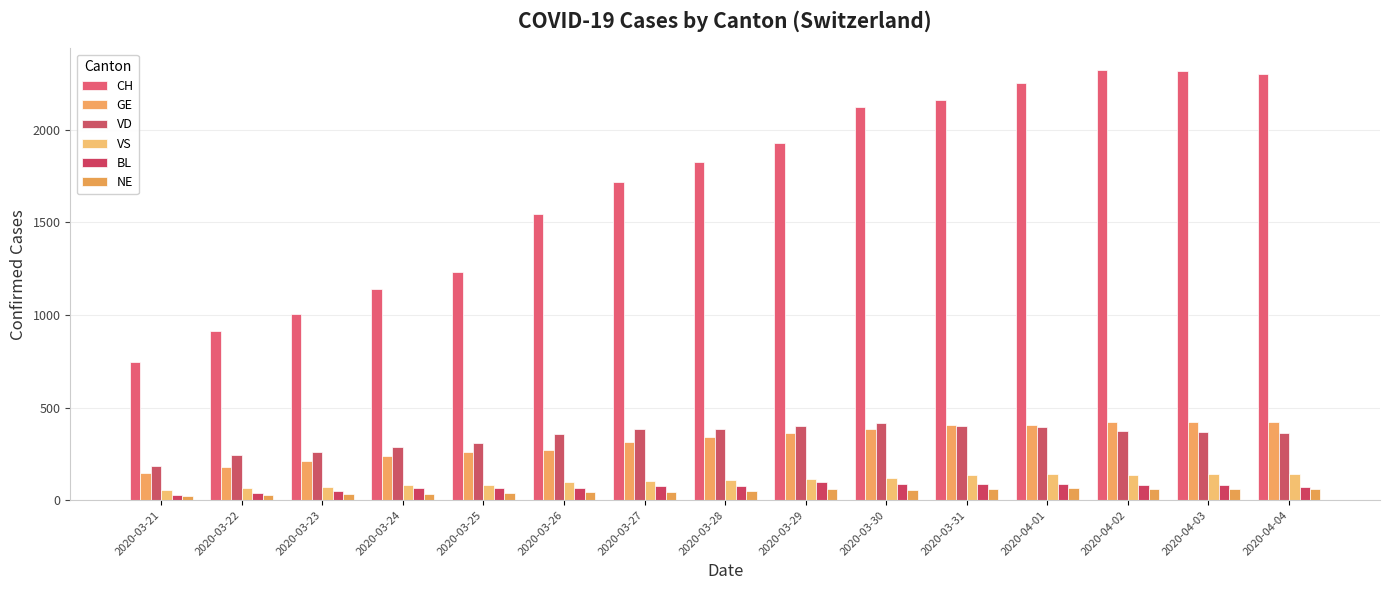

What is the sum of the BL values at 2020-03-24 and 2020-03-23?

117